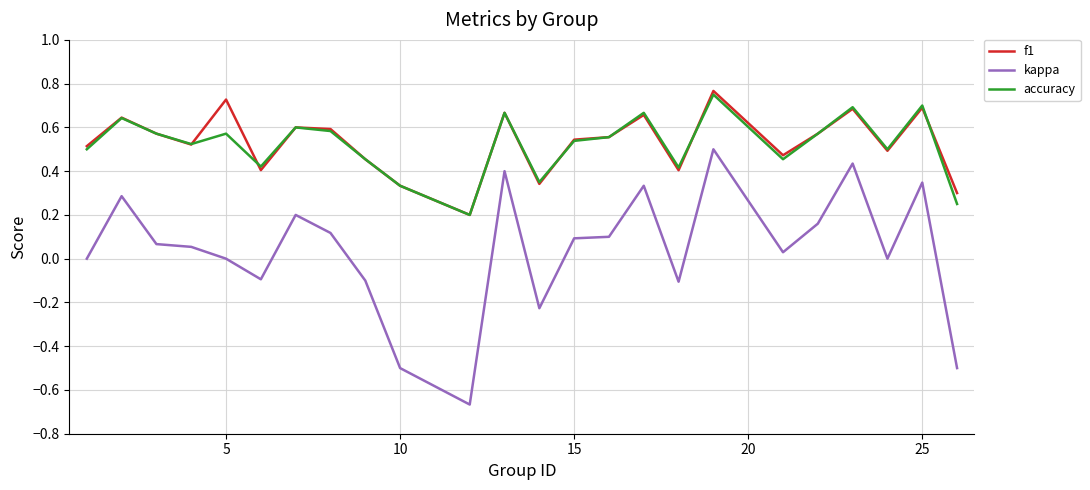

True or false: kappa and f1 intersect in this chart.

False